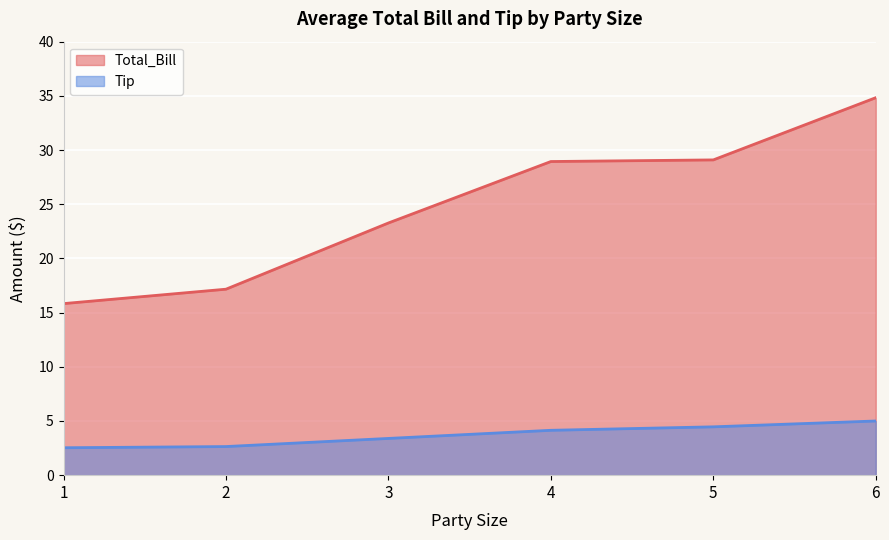

Which series has the widest spread of values?

Total_Bill